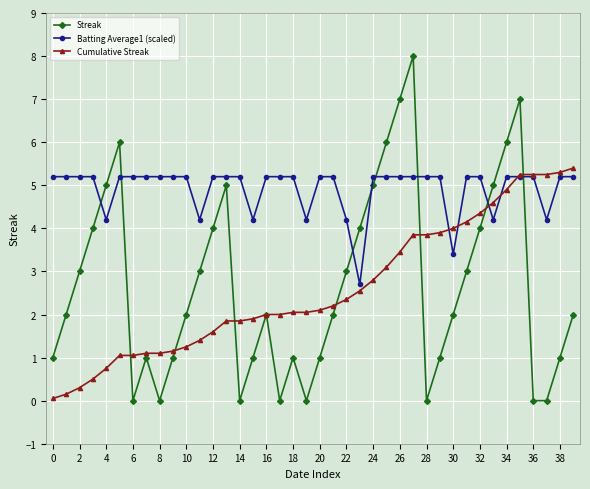

What is the maximum value shown in the chart?

8.0